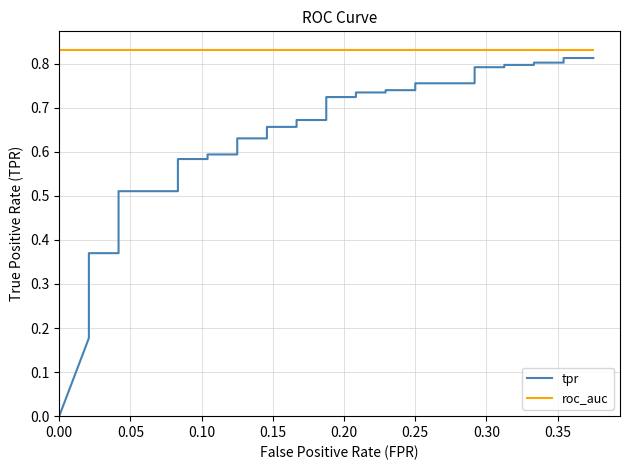

At which category is the sum across all series the highest?

38